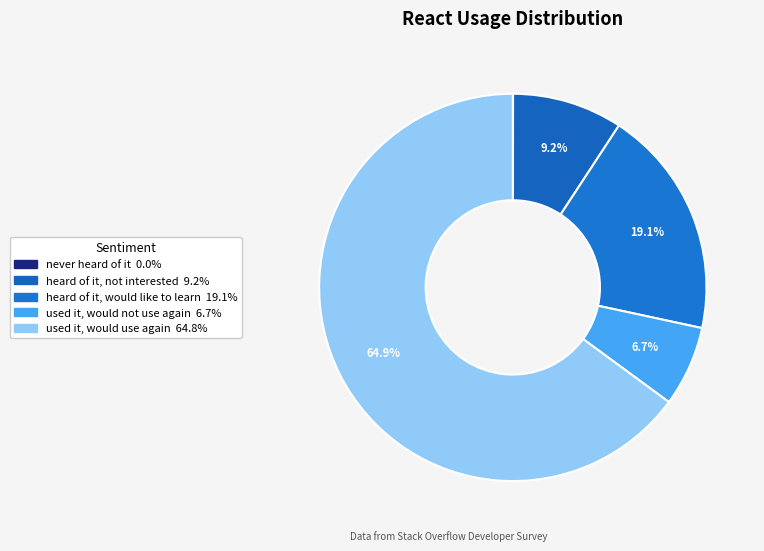

Which slice represents more than half of the pie?

used it, would use again